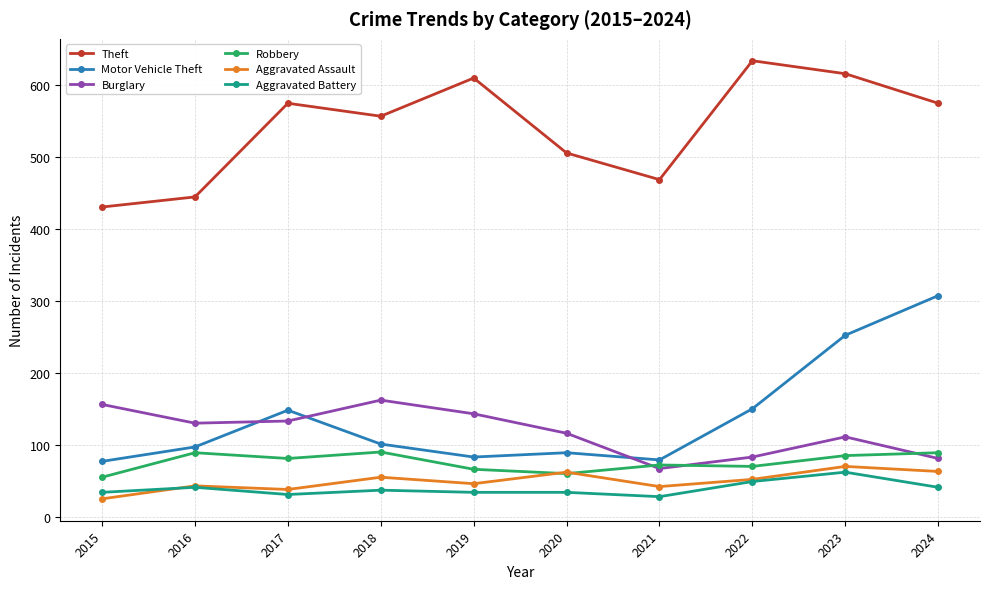

True or false: Robbery and Theft cross at least once.

False